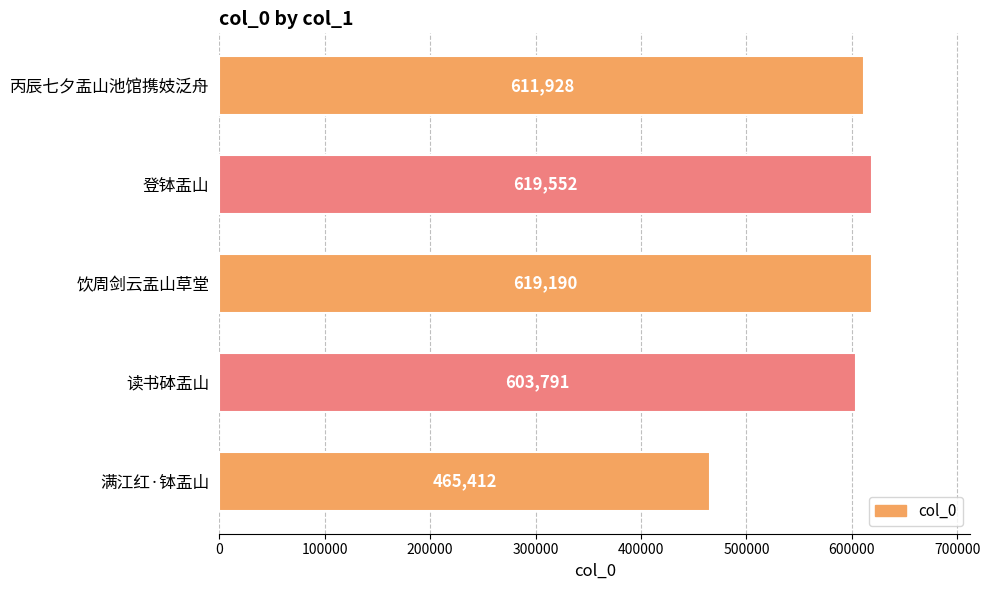

What is the sum of all values?

2919873